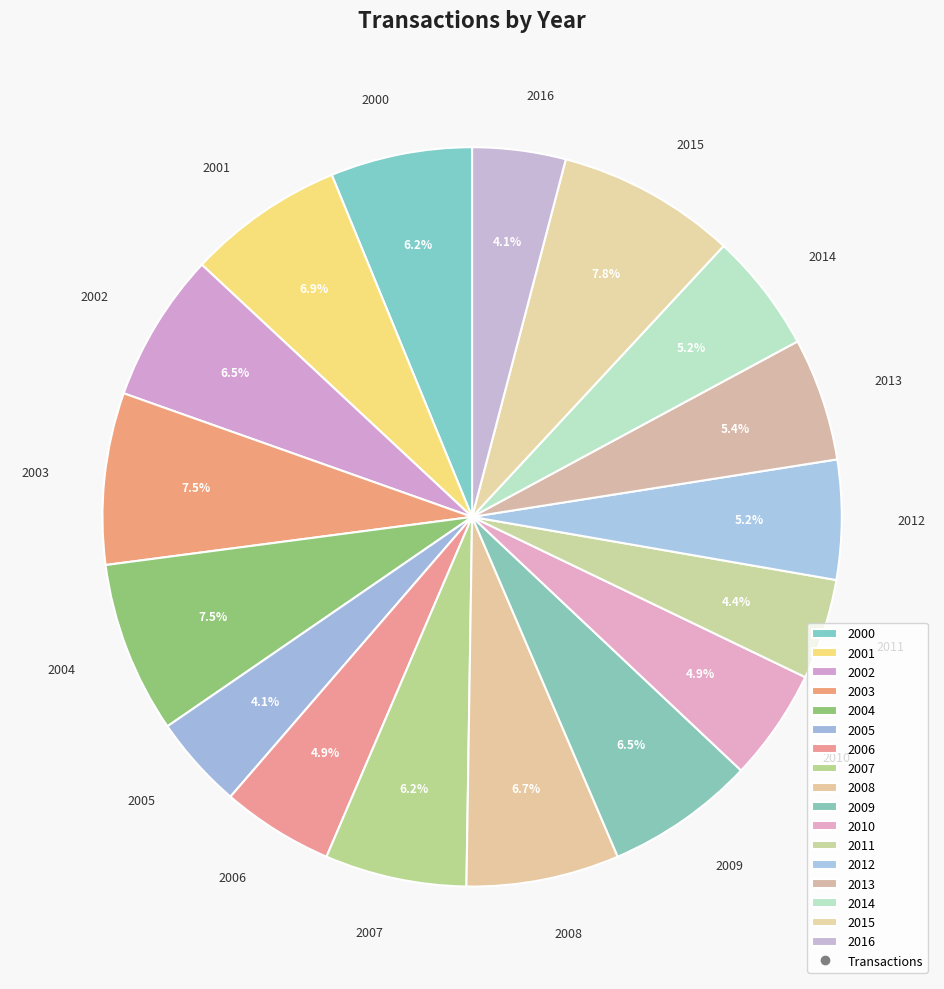

What is the total percentage of 2004 and 2001?

14.4%